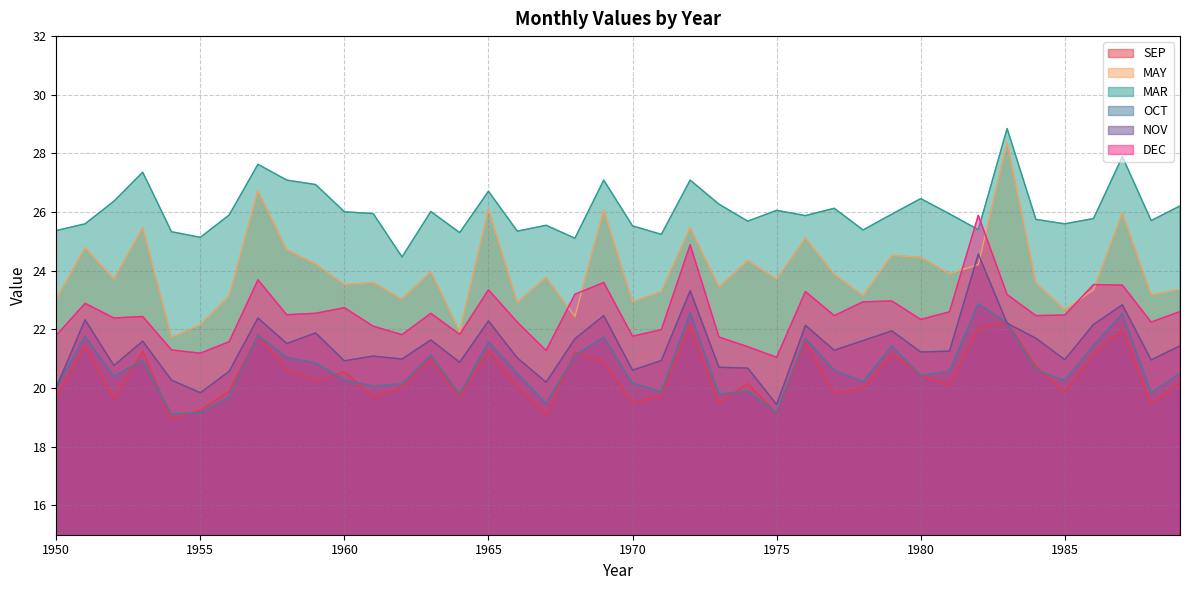

What is the lowest value of the MAY series?

21.7